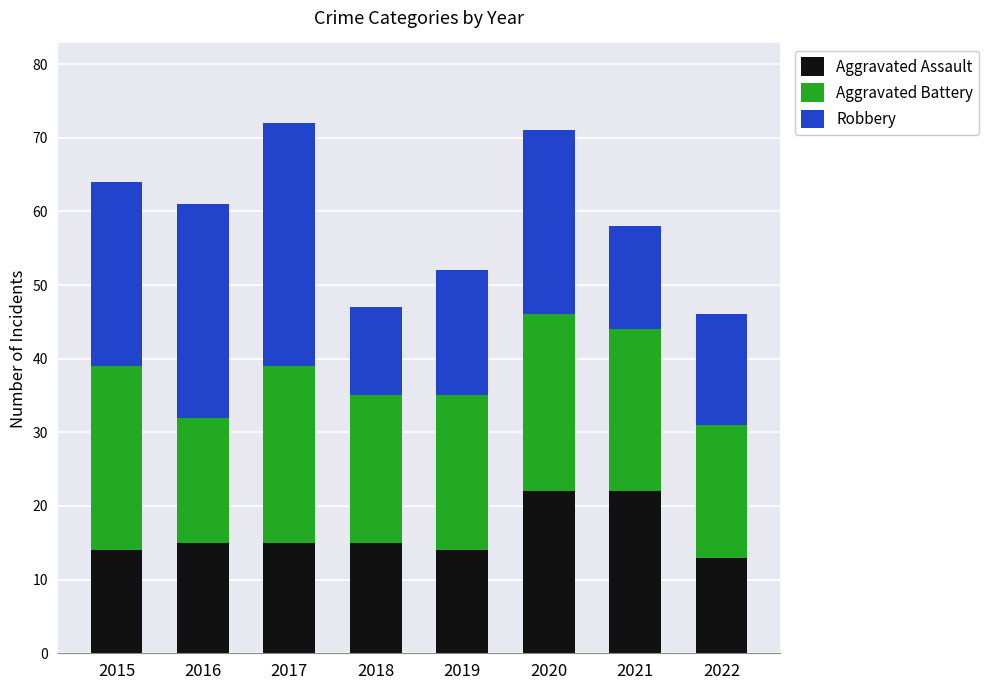

Does the chart contain any negative values?

No